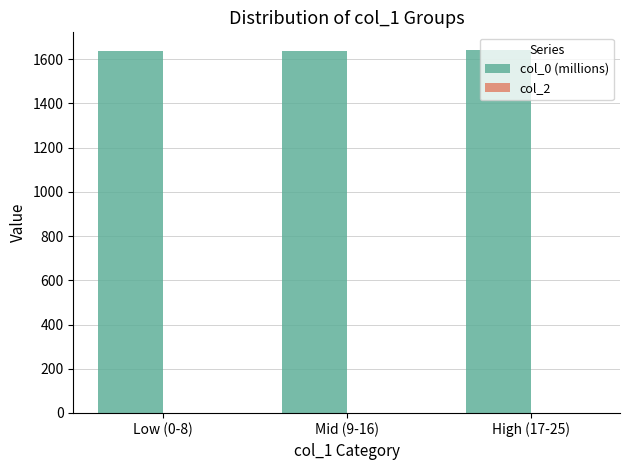

The value at Low (0-8) is 808.2. True or false?

False